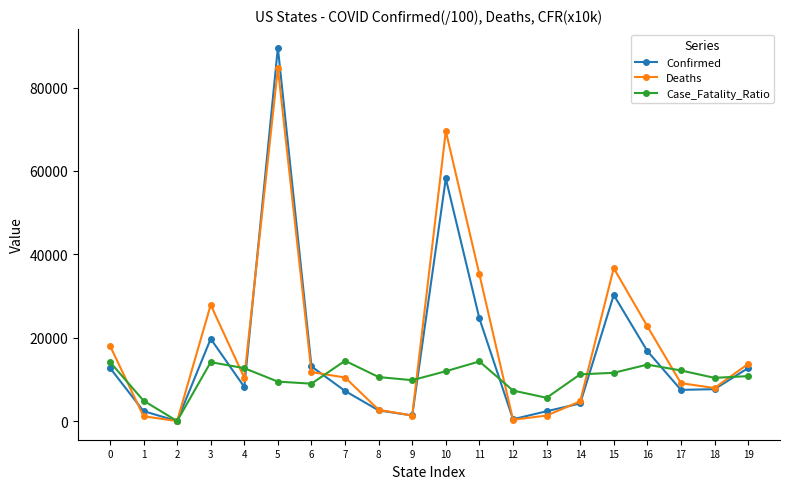

Is the value of Confirmed at 9 greater than the value of Case_Fatality_Ratio at 14?

No